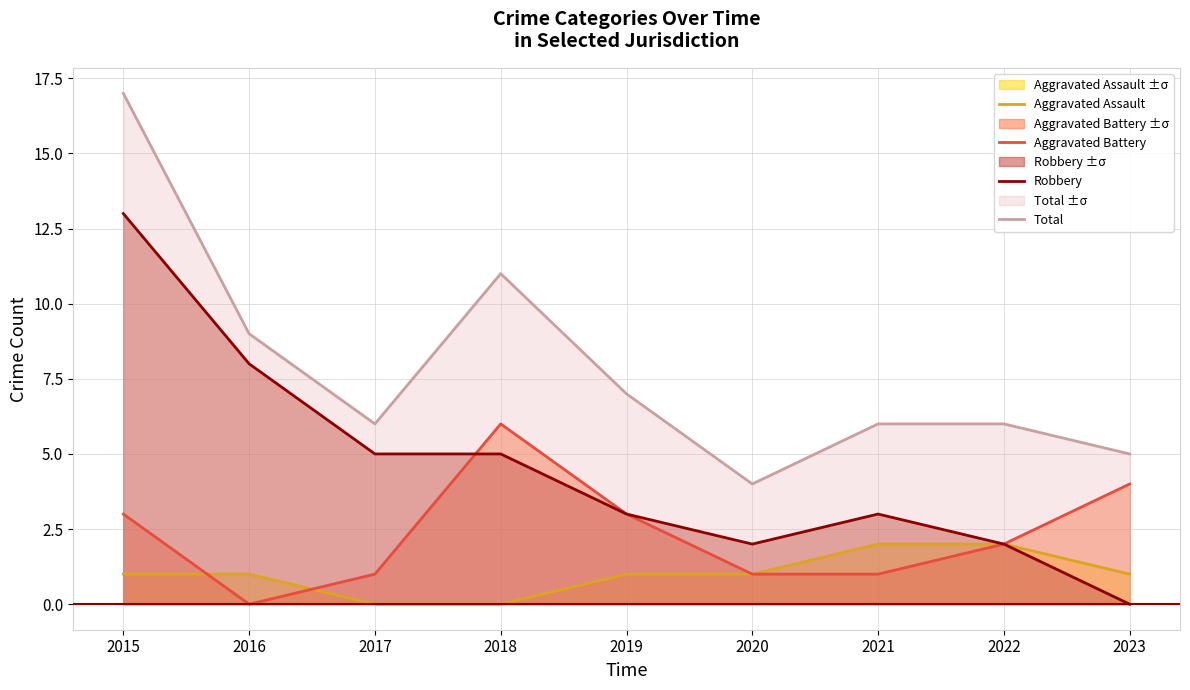

How many lines are shown in the chart?

4